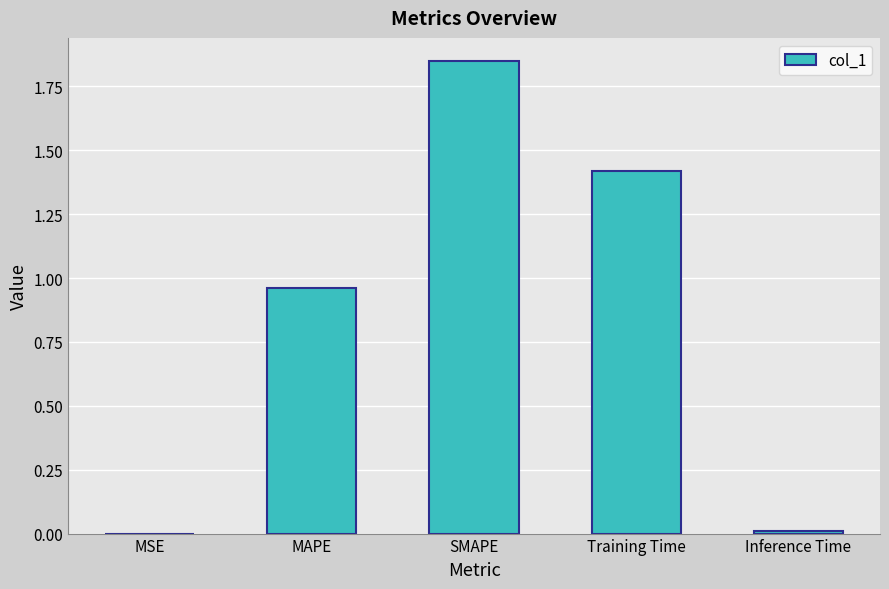

Does the chart contain stacked bars?

No